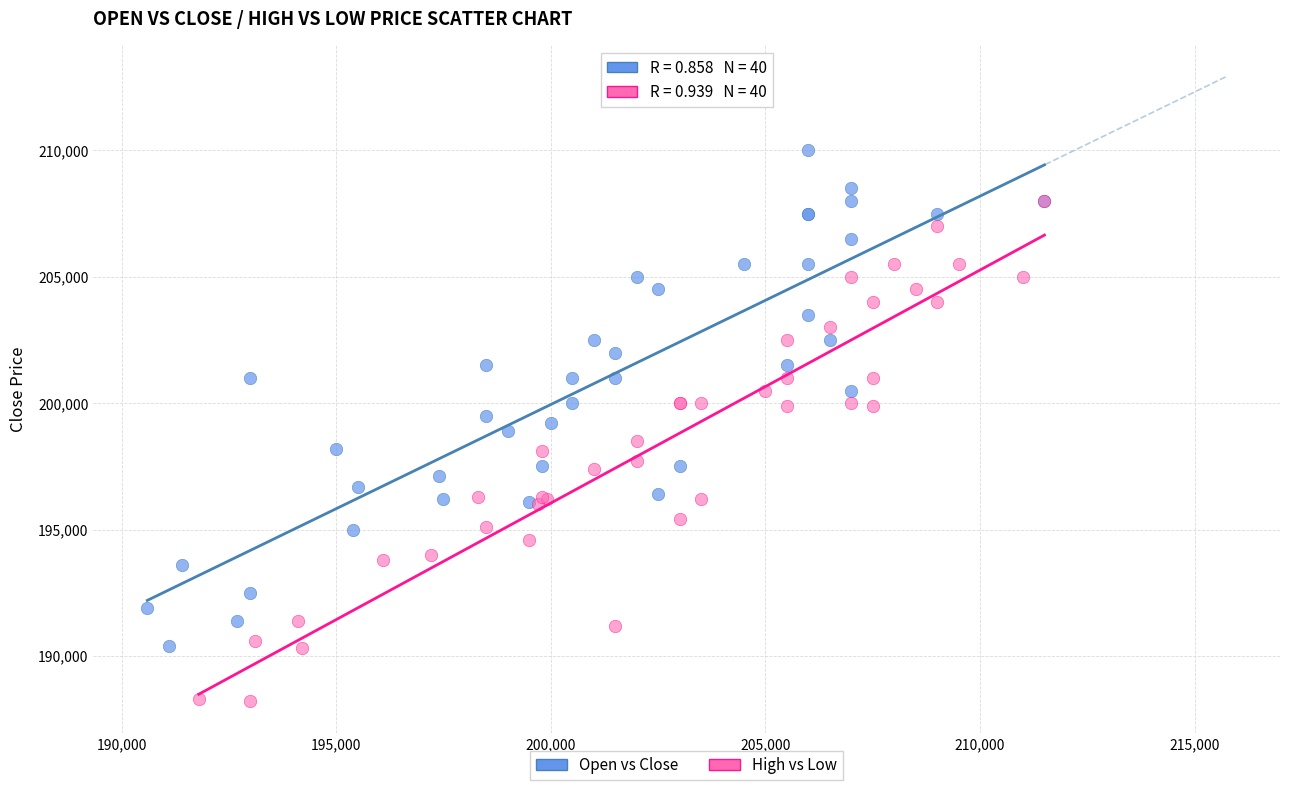

Which series reaches the maximum Y coordinate?

Open vs Close